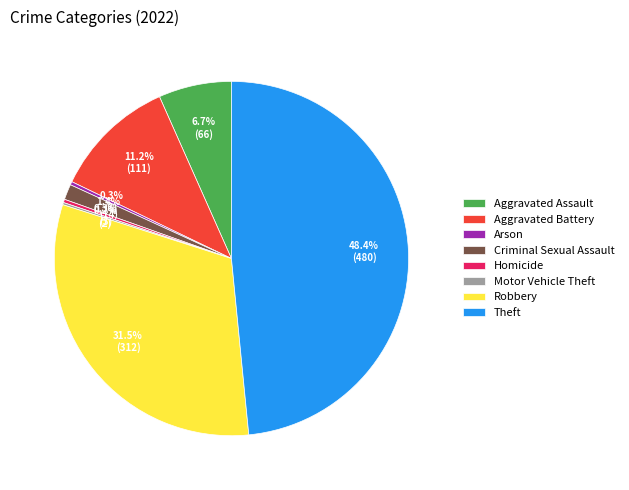

To the nearest percent, what portion does Aggravated Battery represent?

11%